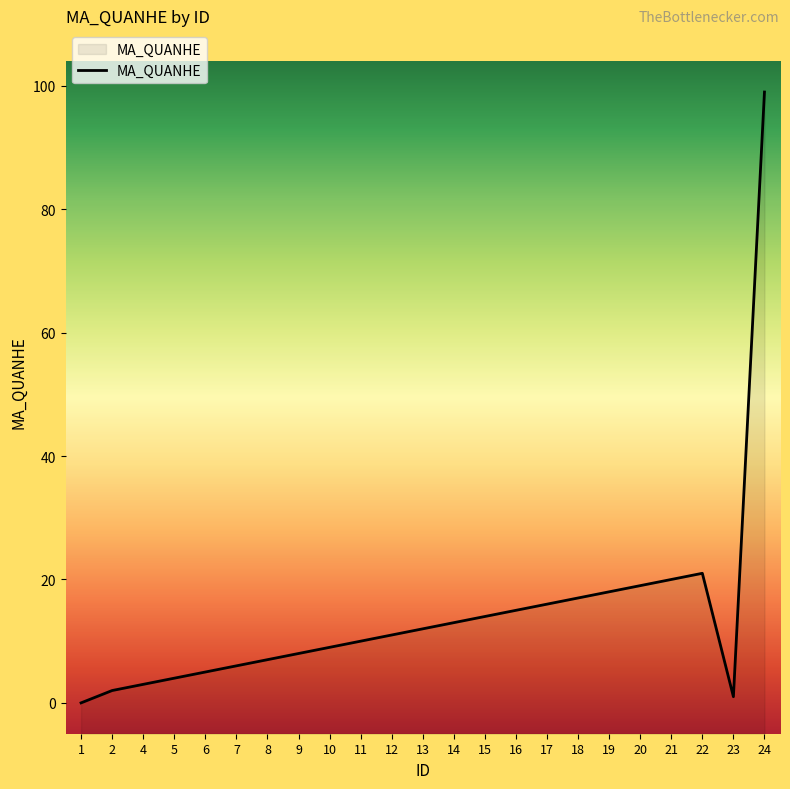

Which category has the lowest value across all series?

1